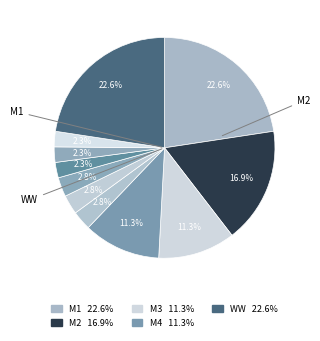

To the nearest percent, what is the difference between the largest and smallest slice percentages?

20%